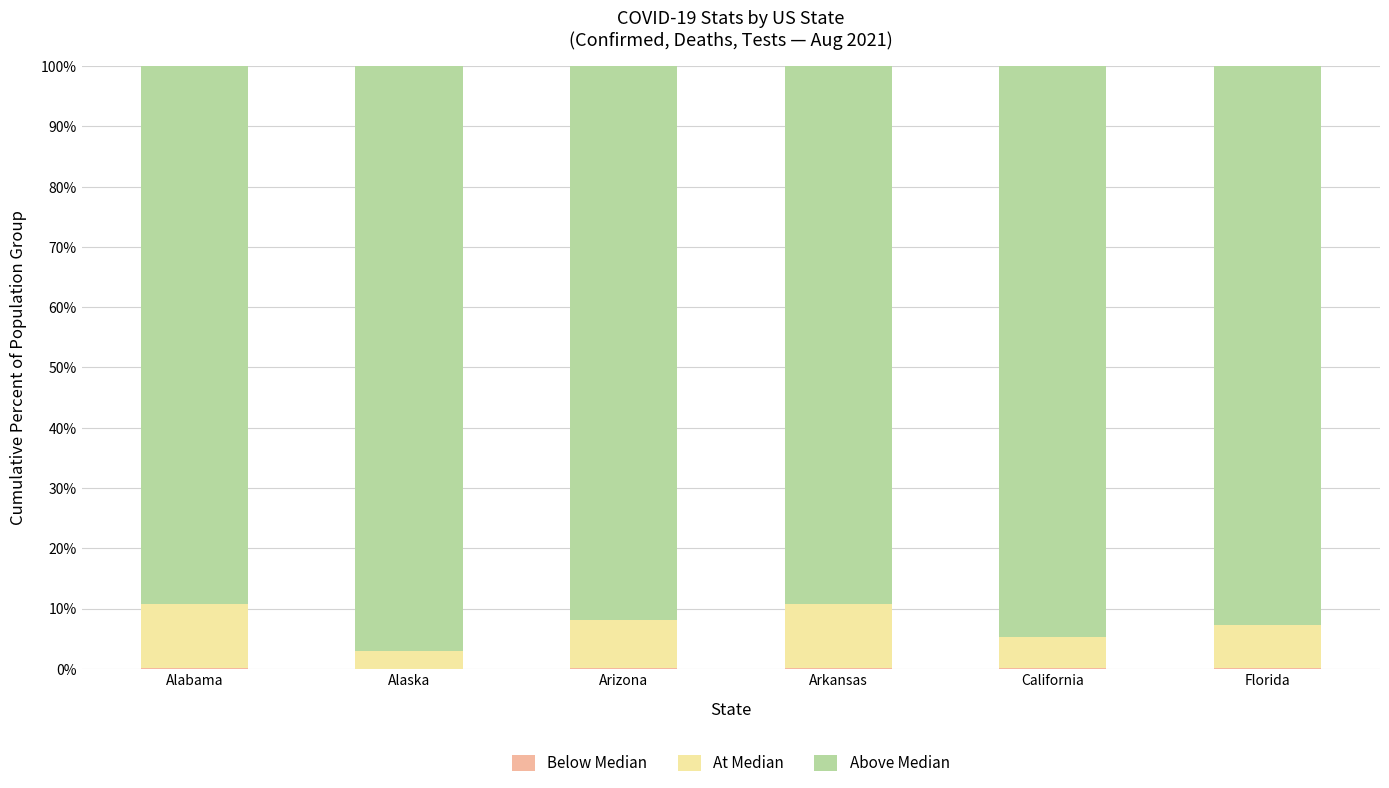

List the series in order of their peak value, highest first.

Above Median, At Median, Below Median